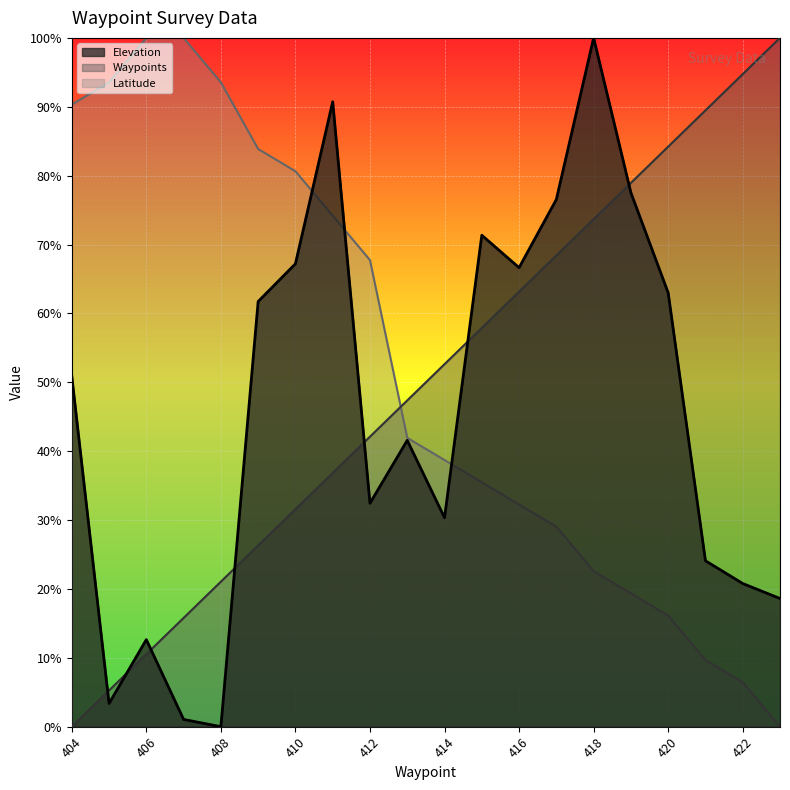

At which label does Elevation reach its peak?

418